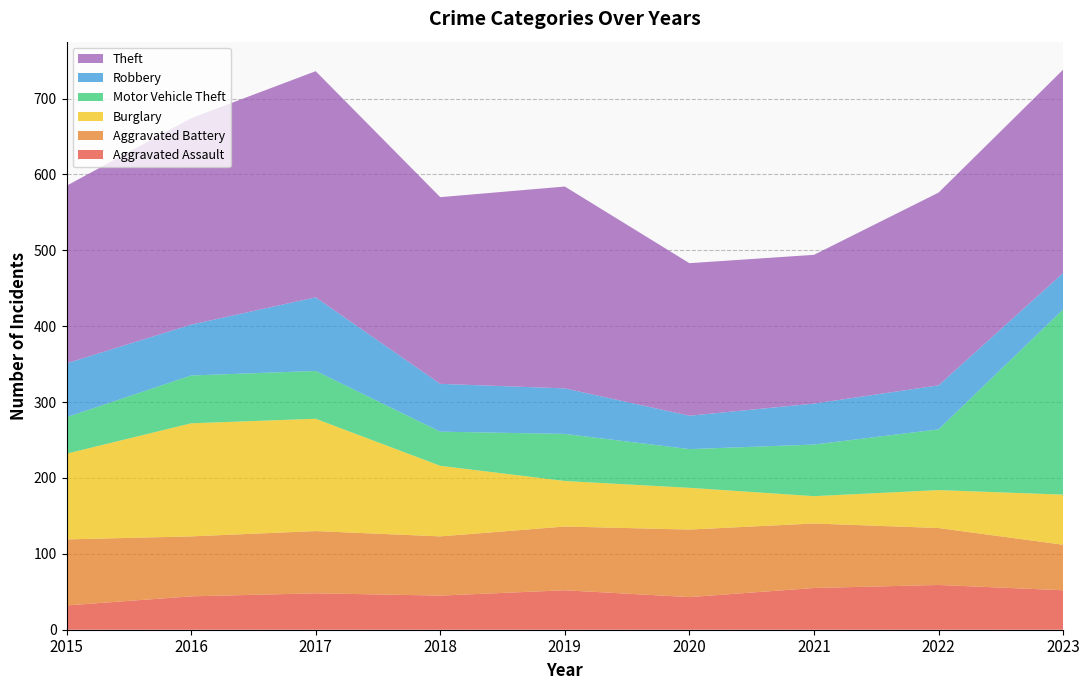

Reading right to left, extract all data points from this chart.

Aggravated Assault: 2023=52	2022=59	2021=55	2020=43	2019=52	2018=45	2017=48	2016=44	2015=32
Aggravated Battery: 2023=60	2022=75	2021=85	2020=89	2019=84	2018=78	2017=82	2016=79	2015=87
Burglary: 2023=66	2022=50	2021=36	2020=55	2019=60	2018=93	2017=148	2016=149	2015=113
Motor Vehicle Theft: 2023=244	2022=80	2021=68	2020=51	2019=62	2018=45	2017=63	2016=63	2015=48
Robbery: 2023=48	2022=58	2021=54	2020=44	2019=60	2018=63	2017=97	2016=67	2015=71
Theft: 2023=268	2022=254	2021=196	2020=201	2019=266	2018=246	2017=298	2016=272	2015=234